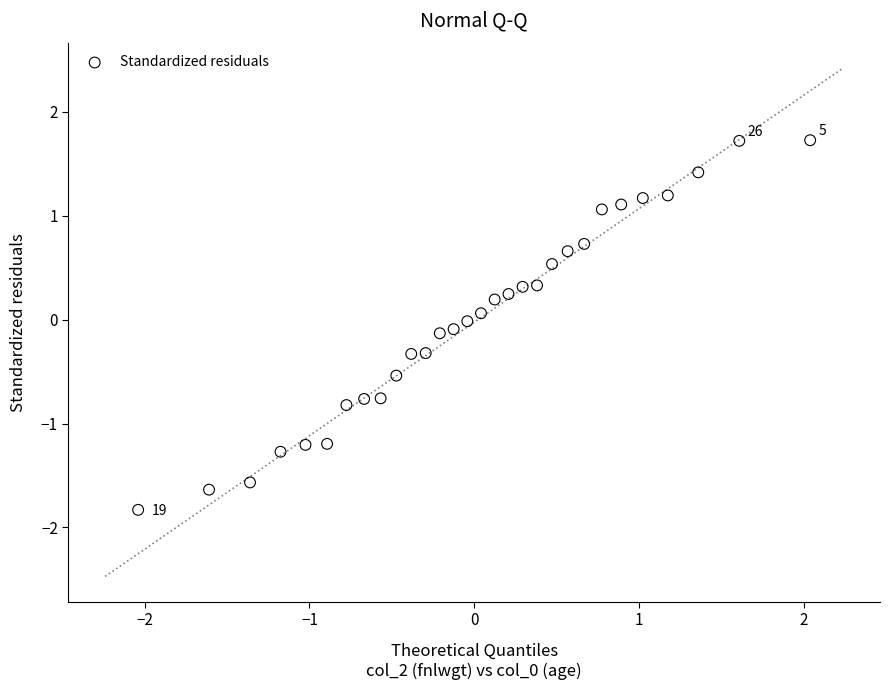

What is the range of X values (max minus min)?

4.1